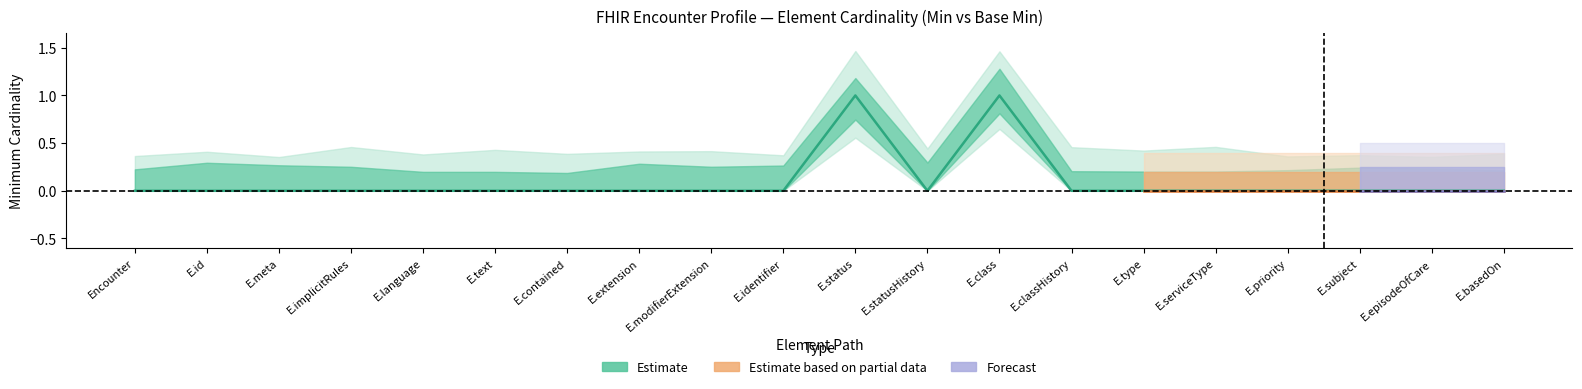

How many interior local peaks (higher than both neighbors) does the data have?

2